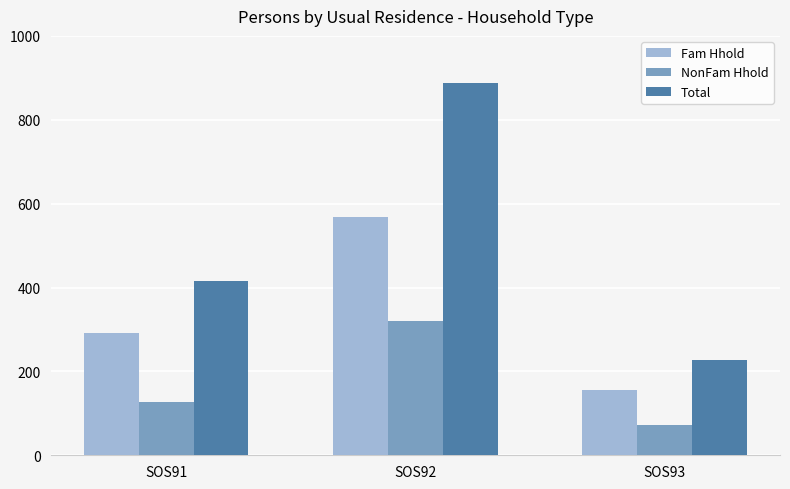

How many distinct data groups are displayed?

3